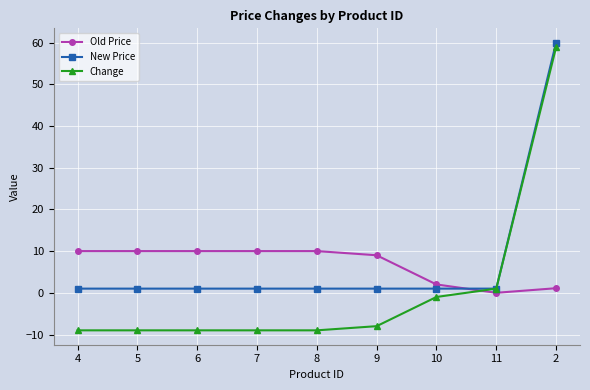

Rank the series at 8 from highest to lowest value.

Old Price, New Price, Change